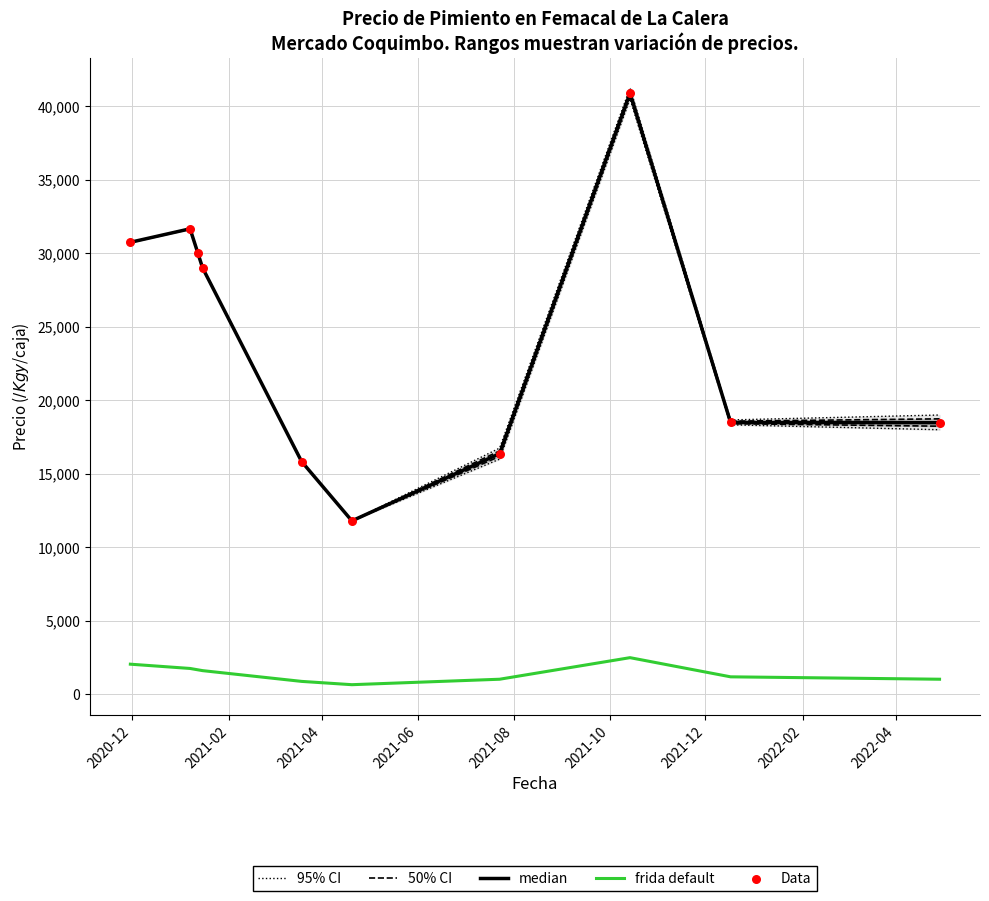

What are all the series names shown in the legend?

95% CI, 50% CI, median, frida default, Data